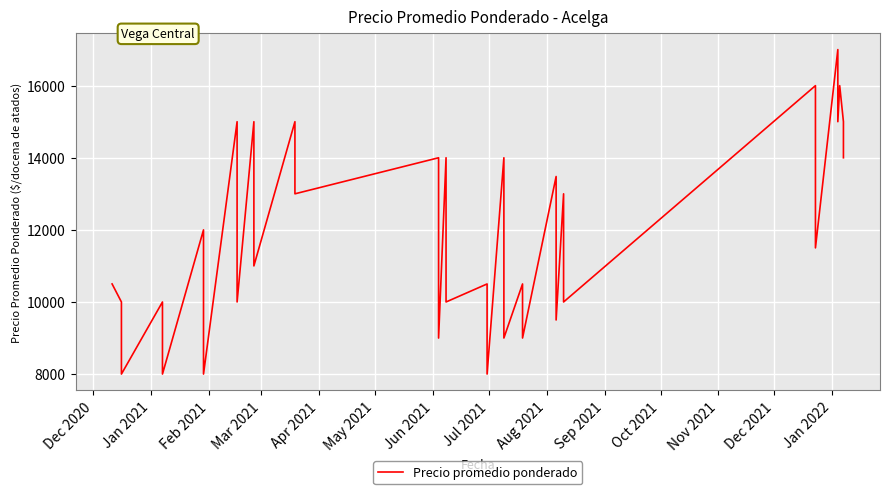

True or false: the data has more than 0 interior local peaks.

True